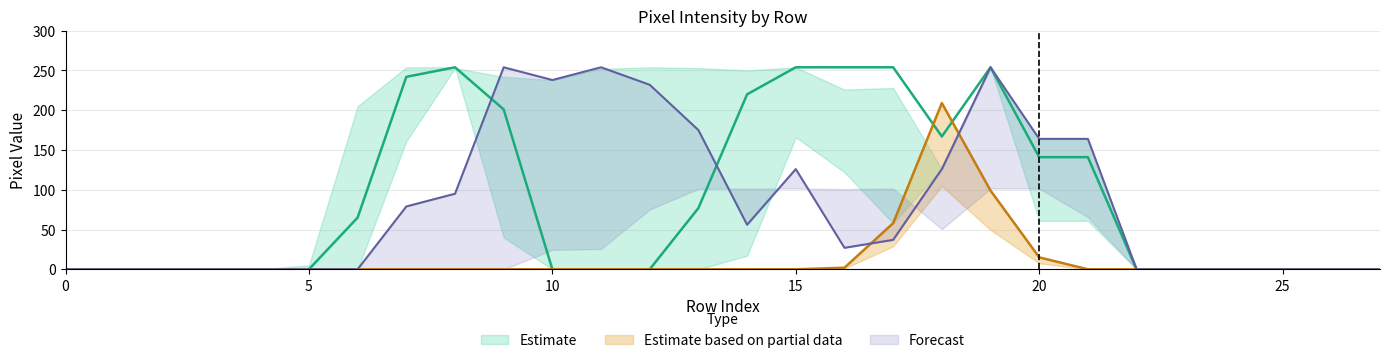

Reading right to left, extract all data points from this chart.

col_14: 27=0	26=0	25=0	24=0	23=0	22=0	21=141	20=141	19=254	18=167	17=254	16=254	15=254	14=220	13=77	12=0	11=0	10=0	9=201	8=254	7=242	6=65	5=0	4=0	3=0	2=0	1=0	0=0
col_17: 27=0	26=0	25=0	24=0	23=0	22=0	21=164	20=164	19=254	18=126	17=37	16=27	15=126	14=56	13=175	12=232	11=254	10=238	9=254	8=95	7=79	6=0	5=0	4=0	3=0	2=0	1=0	0=0
col_11: 27=0	26=0	25=0	24=0	23=0	22=0	21=0	20=15	19=99	18=209	17=58	16=2	15=0	14=0	13=0	12=0	11=0	10=0	9=0	8=0	7=0	6=0	5=0	4=0	3=0	2=0	1=0	0=0